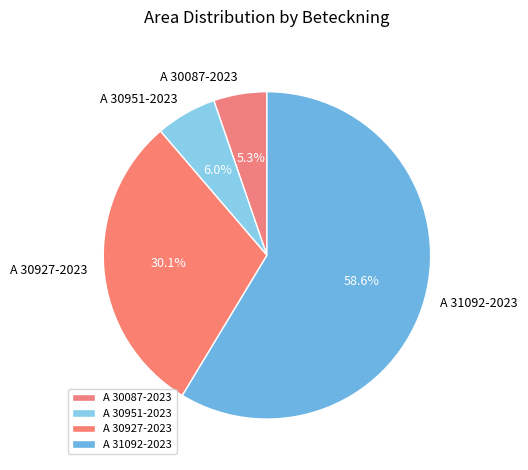

What is the majority slice?

A 31092-2023